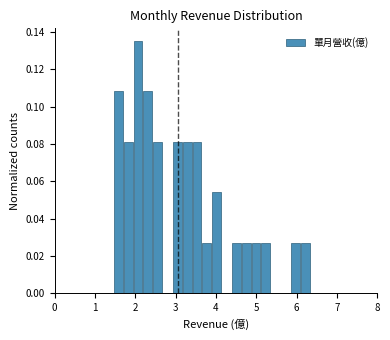

Around what value on the x-axis is the tallest bar? Give the approximate position of its centre, as read against the axis.

2.1